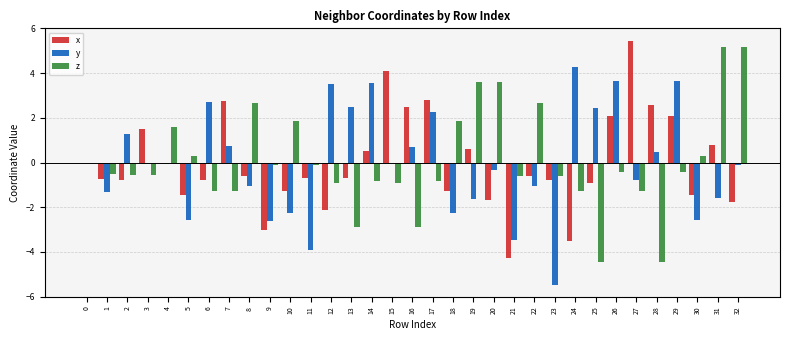

Which series changed the most between 9 and 17?

x